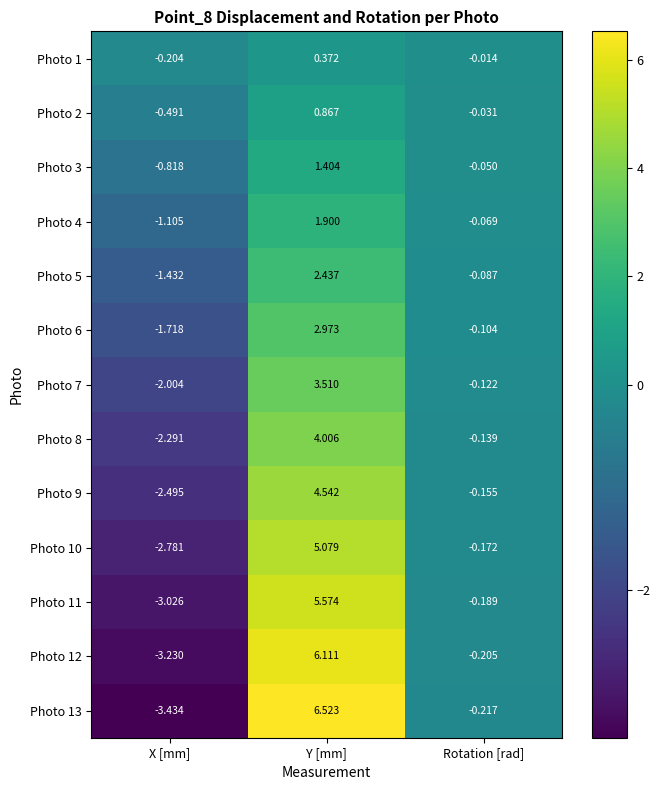

List the labels in order of Photo 5 value, largest first.

Y [mm], Rotation [rad], X [mm]